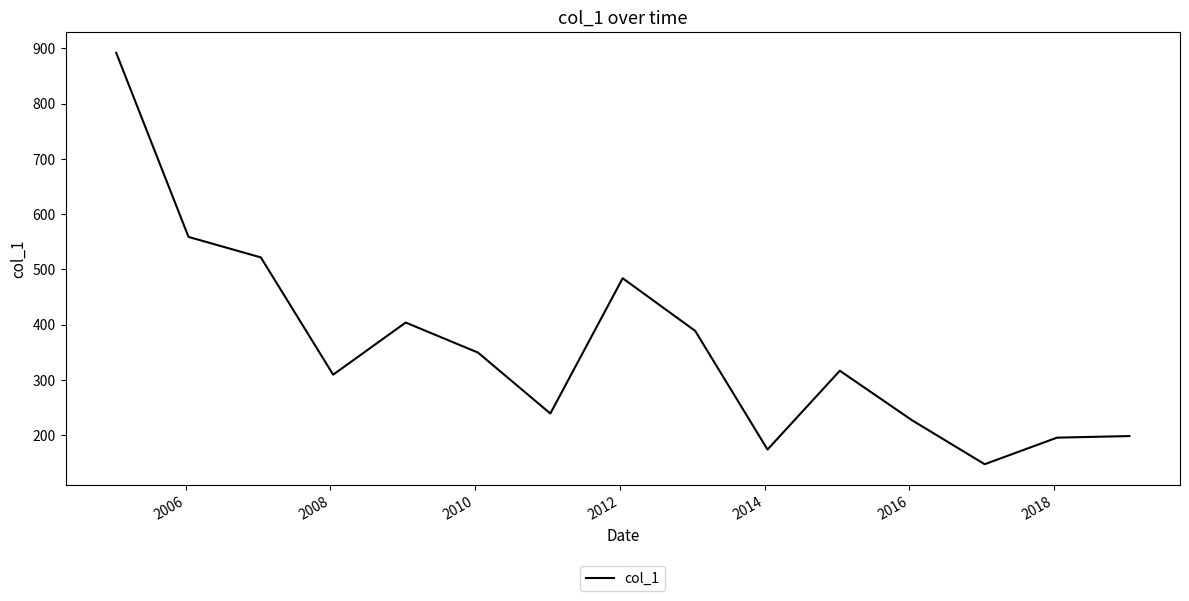

What is the sum of all values?

5405.6